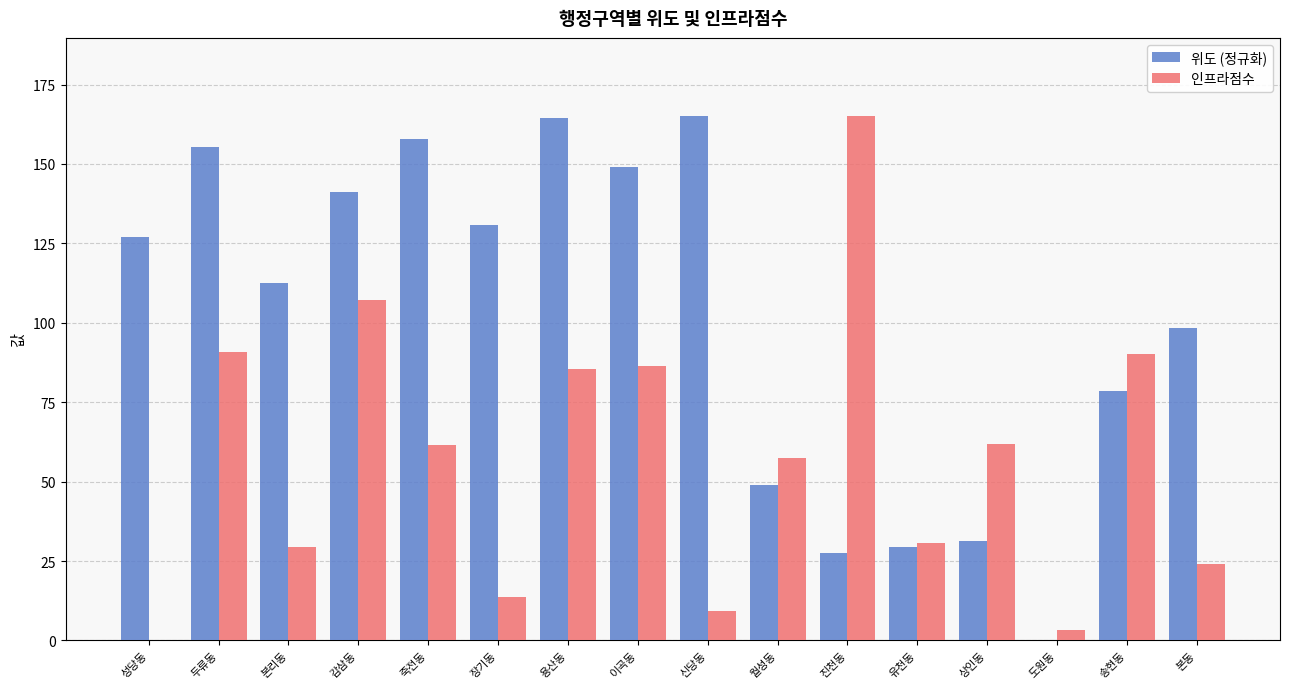

What is the sum of all 위도 (정규화) values?

1617.7